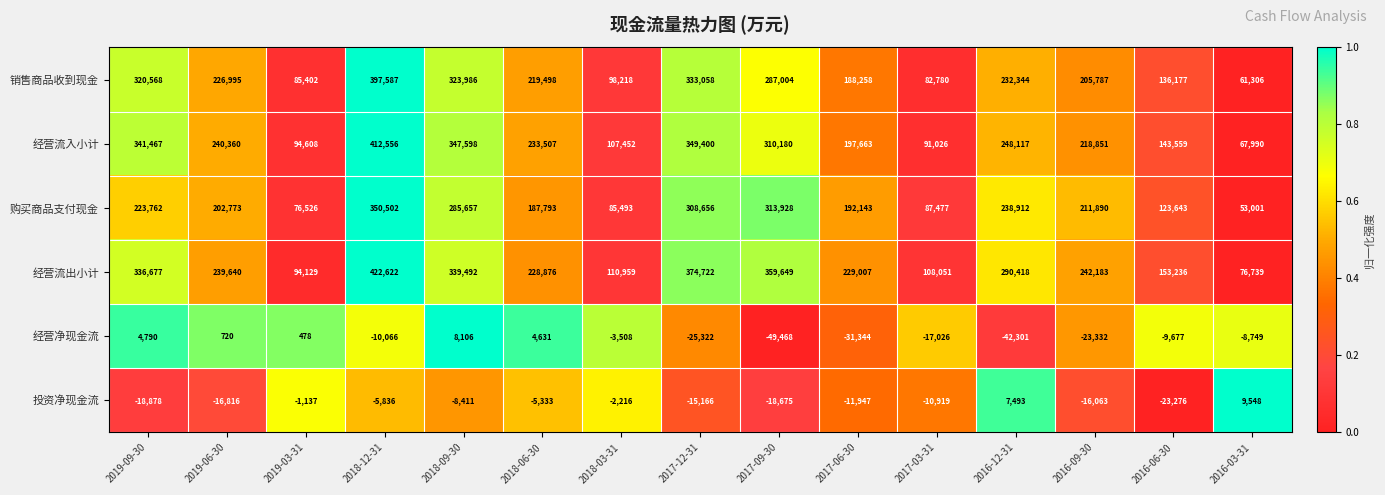

Which series has the largest total across all categories?

经营流出小计